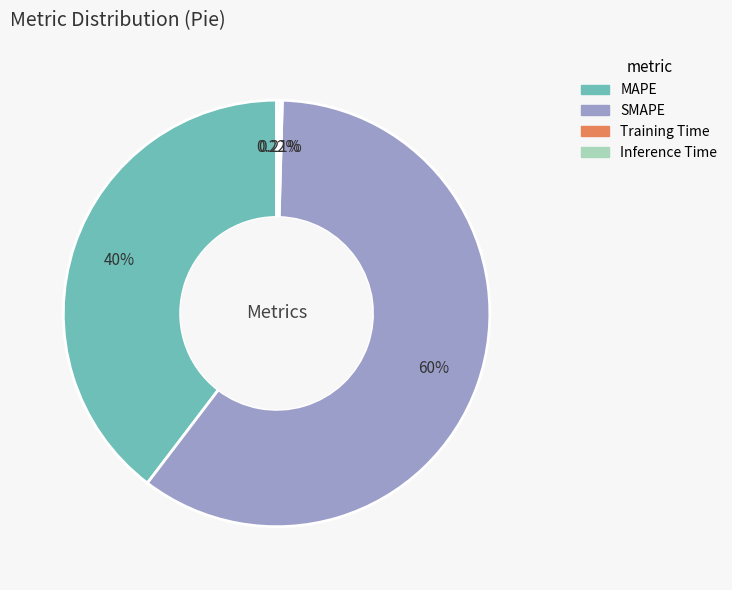

Which slice represents more than half of the pie?

SMAPE